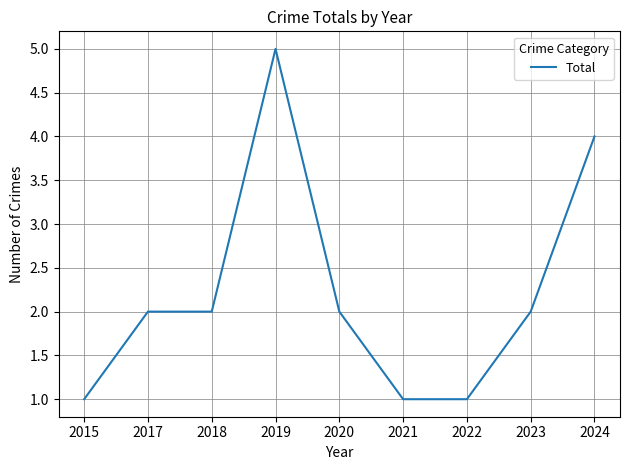

At which category does the chart reach its peak across all series?

2019